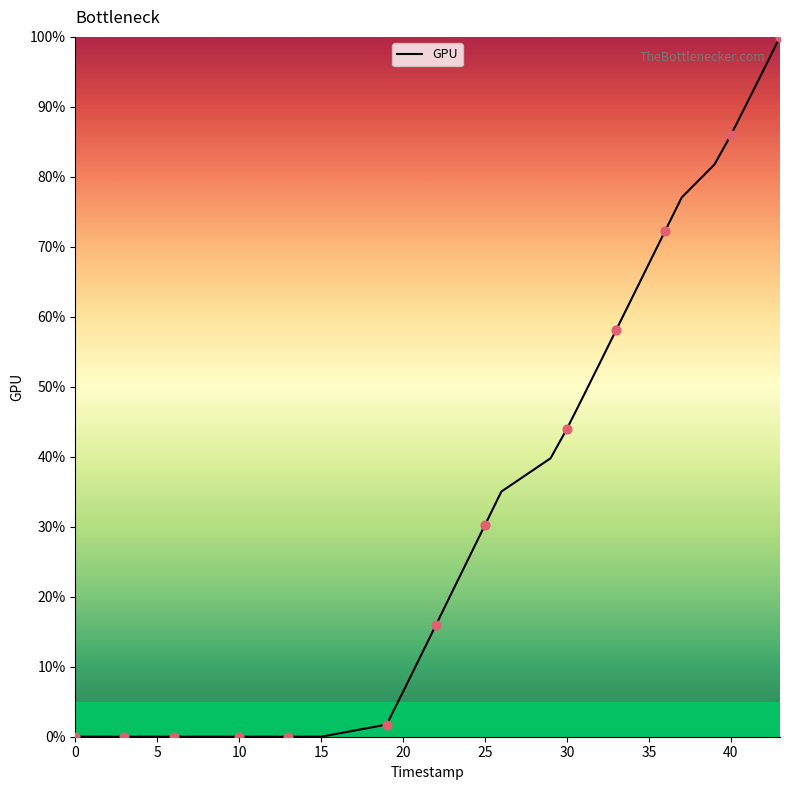

What is the maximum value shown in the chart?

100.0